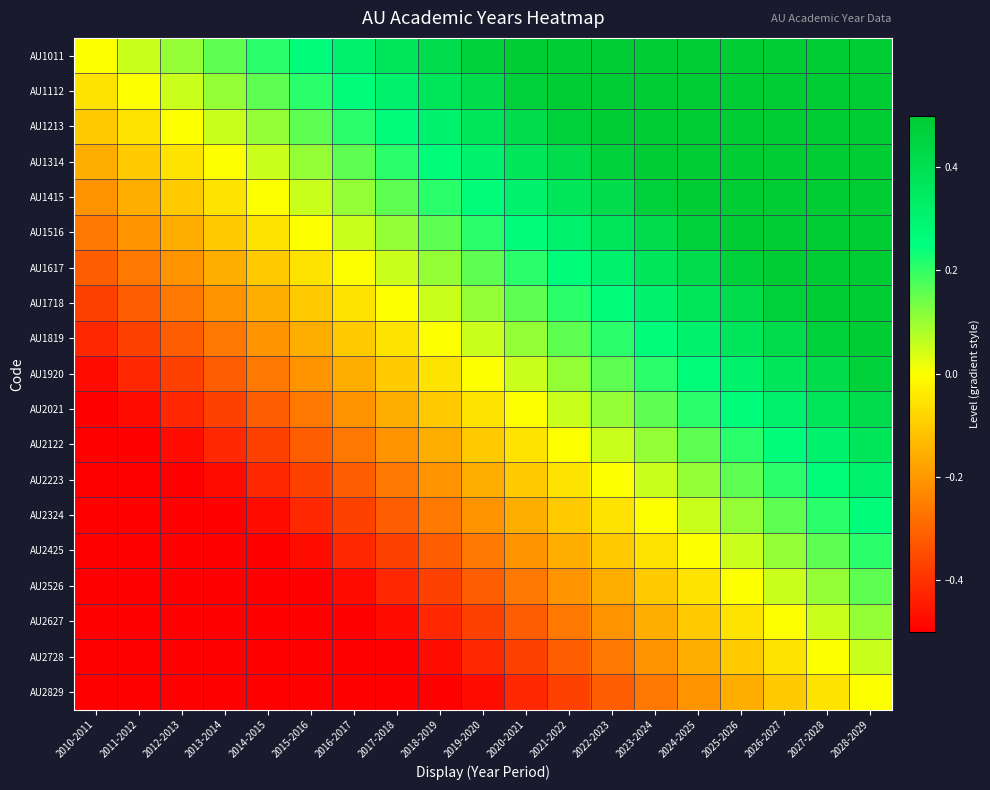

What is the total value across all series at 2028-2029?

9.0